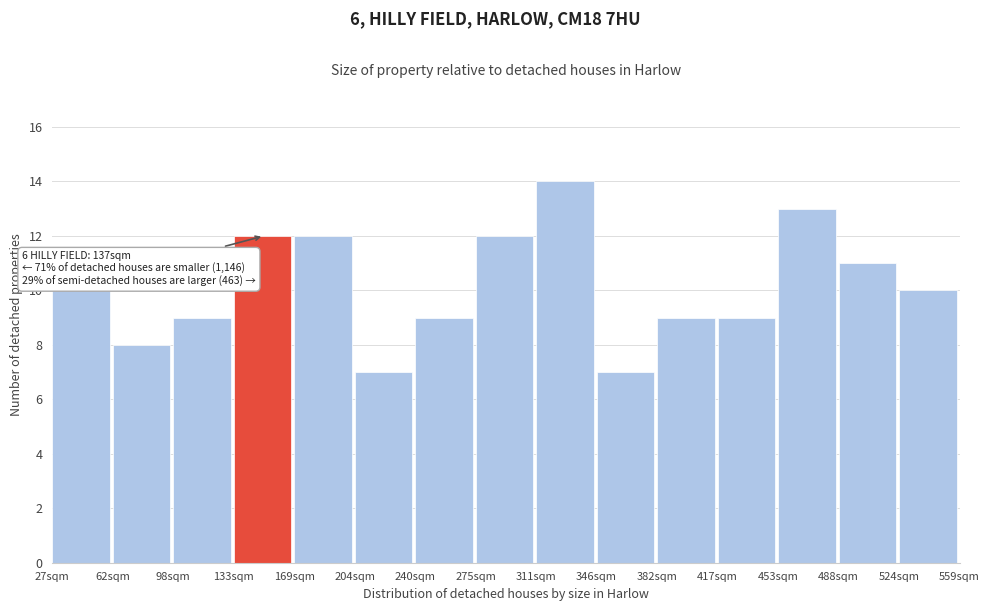

Which range on the x-axis has the tallest bar?

310 to 345